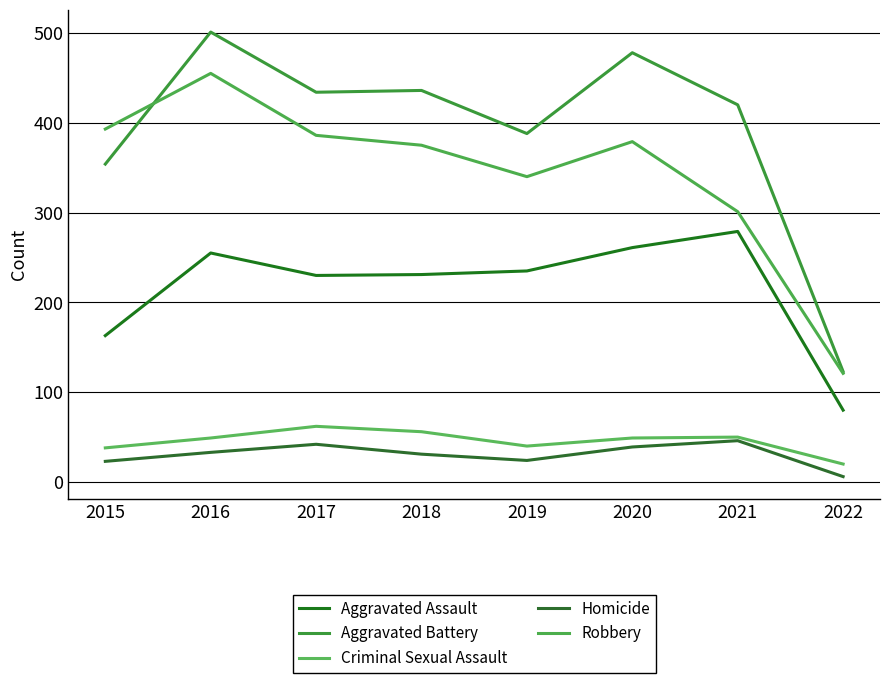

Is it true that Robbery equals 251 at 2016?

False